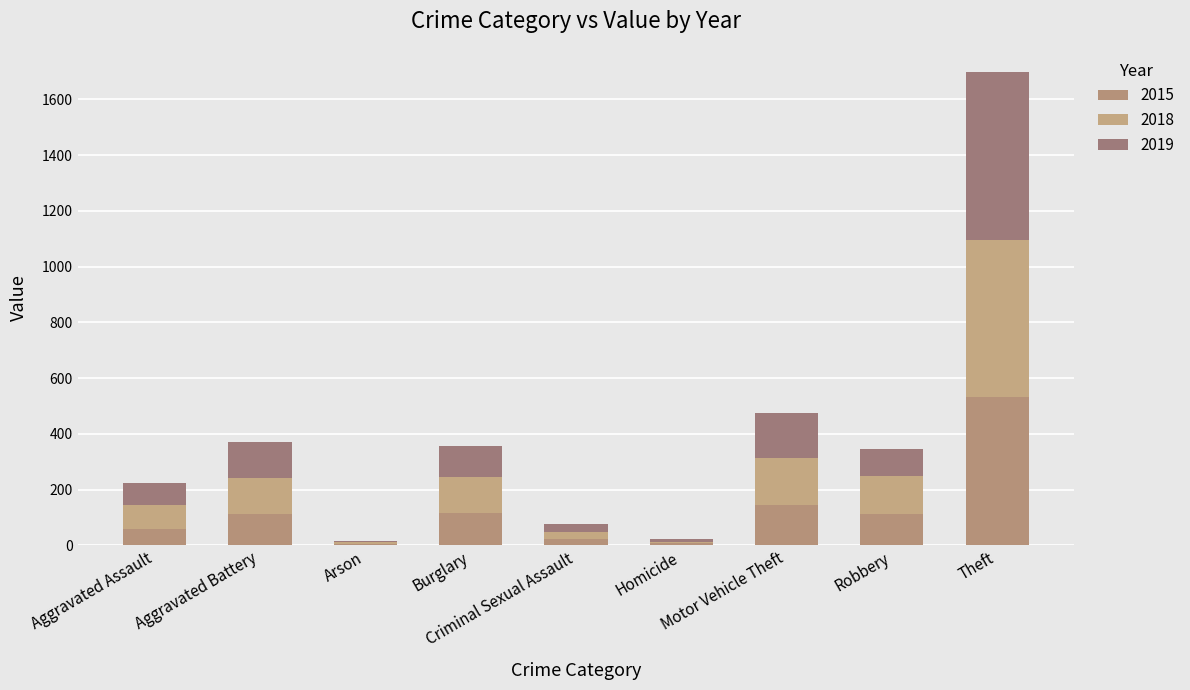

True or false: 2015 has a value of 143 at Motor Vehicle Theft.

True